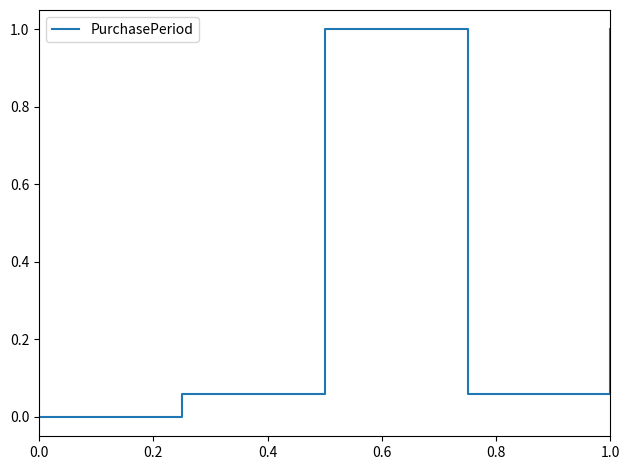

True or false: there are more than 1 points higher than both neighbors.

False